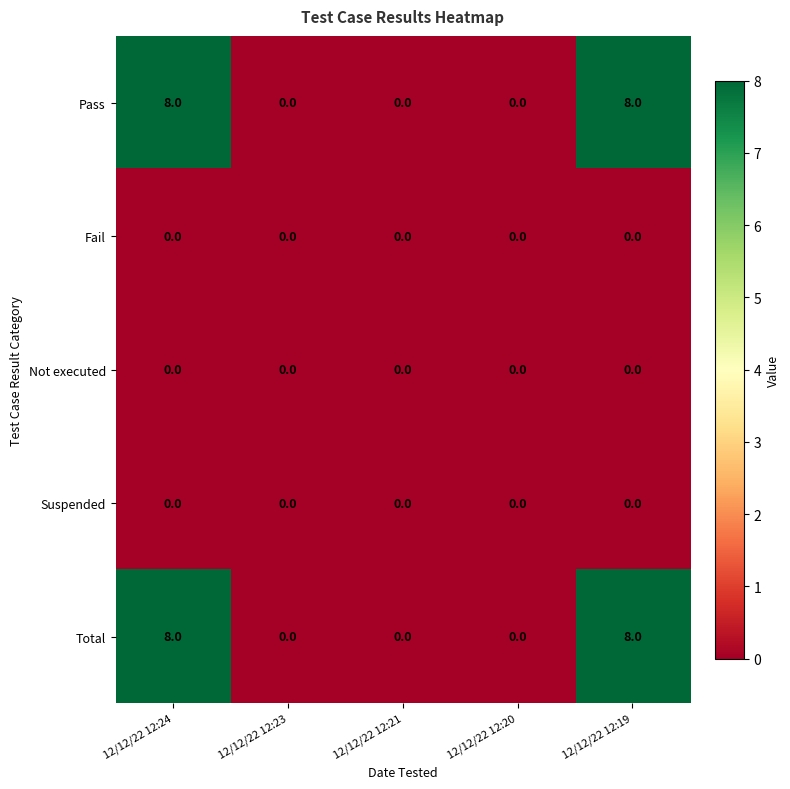

Is it true that Not executed equals 0 at 12/12/22 12:23?

True